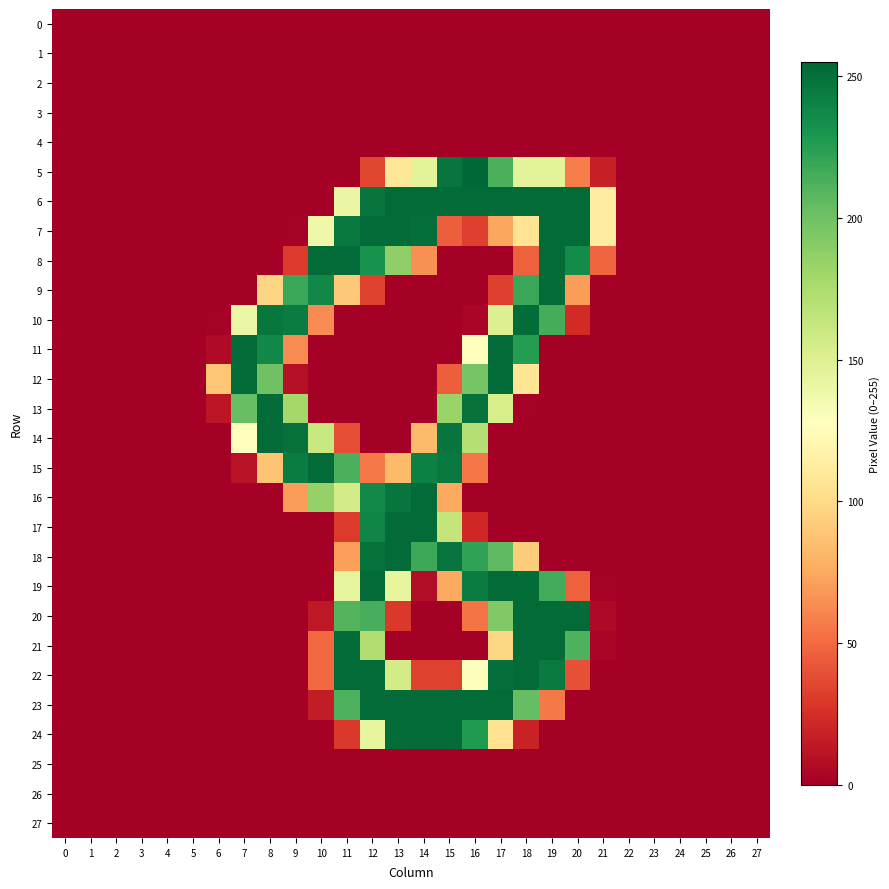

Reading left to right, list all the values displayed in this chart.

row_0: 0=0	1=0	2=0	3=0	4=0	5=0	6=0	7=0	8=0	9=0	10=0	11=0	12=0	13=0	14=0	15=0	16=0	17=0	18=0	19=0	20=0	21=0	22=0	23=0	24=0	25=0	26=0	27=0
row_1: 0=0	1=0	2=0	3=0	4=0	5=0	6=0	7=0	8=0	9=0	10=0	11=0	12=0	13=0	14=0	15=0	16=0	17=0	18=0	19=0	20=0	21=0	22=0	23=0	24=0	25=0	26=0	27=0
row_2: 0=0	1=0	2=0	3=0	4=0	5=0	6=0	7=0	8=0	9=0	10=0	11=0	12=0	13=0	14=0	15=0	16=0	17=0	18=0	19=0	20=0	21=0	22=0	23=0	24=0	25=0	26=0	27=0
row_3: 0=0	1=0	2=0	3=0	4=0	5=0	6=0	7=0	8=0	9=0	10=0	11=0	12=0	13=0	14=0	15=0	16=0	17=0	18=0	19=0	20=0	21=0	22=0	23=0	24=0	25=0	26=0	27=0
row_4: 0=0	1=0	2=0	3=0	4=0	5=0	6=0	7=0	8=0	9=0	10=0	11=0	12=0	13=0	14=0	15=0	16=0	17=0	18=0	19=0	20=0	21=0	22=0	23=0	24=0	25=0	26=0	27=0
row_5: 0=0	1=0	2=0	3=0	4=0	5=0	6=0	7=0	8=0	9=0	10=0	11=0	12=35	13=108	14=146	15=248	16=255	17=213	18=146	19=146	20=57	21=17	22=0	23=0	24=0	25=0	26=0	27=0
row_6: 0=0	1=0	2=0	3=0	4=0	5=0	6=0	7=0	8=0	9=0	10=0	11=141	12=248	13=253	14=253	15=253	16=253	17=253	18=253	19=253	20=253	21=113	22=0	23=0	24=0	25=0	26=0	27=0
row_7: 0=0	1=0	2=0	3=0	4=0	5=0	6=0	7=0	8=0	9=1	10=139	11=246	12=253	13=253	14=251	15=45	16=32	17=74	18=106	19=253	20=253	21=113	22=0	23=0	24=0	25=0	26=0	27=0
row_8: 0=0	1=0	2=0	3=0	4=0	5=0	6=0	7=0	8=0	9=30	10=253	11=253	12=232	13=187	14=65	15=0	16=0	17=0	18=46	19=253	20=236	21=48	22=0	23=0	24=0	25=0	26=0	27=0
row_9: 0=0	1=0	2=0	3=0	4=0	5=0	6=0	7=0	8=96	9=219	10=238	11=90	12=33	13=0	14=0	15=0	16=0	17=32	18=219	19=253	20=70	21=0	22=0	23=0	24=0	25=0	26=0	27=0
row_10: 0=0	1=0	2=0	3=0	4=0	5=0	6=1	7=140	8=247	9=244	10=63	11=0	12=0	13=0	14=0	15=0	16=3	17=150	18=252	19=215	20=23	21=0	22=0	23=0	24=0	25=0	26=0	27=0
row_11: 0=0	1=0	2=0	3=0	4=0	5=0	6=6	7=253	8=238	9=63	10=0	11=0	12=0	13=0	14=0	15=0	16=127	17=253	18=226	19=0	20=0	21=0	22=0	23=0	24=0	25=0	26=0	27=0
row_12: 0=0	1=0	2=0	3=0	4=0	5=0	6=89	7=253	8=200	9=9	10=0	11=0	12=0	13=0	14=0	15=45	16=197	17=253	18=107	19=0	20=0	21=0	22=0	23=0	24=0	25=0	26=0	27=0
row_13: 0=0	1=0	2=0	3=0	4=0	5=0	6=12	7=203	8=253	9=179	10=0	11=0	12=0	13=0	14=0	15=183	16=250	17=154	18=1	19=0	20=0	21=0	22=0	23=0	24=0	25=0	26=0	27=0
row_14: 0=0	1=0	2=0	3=0	4=0	5=0	6=0	7=128	8=253	9=250	10=162	11=38	12=0	13=0	14=83	15=248	16=171	17=0	18=0	19=0	20=0	21=0	22=0	23=0	24=0	25=0	26=0	27=0
row_15: 0=0	1=0	2=0	3=0	4=0	5=0	6=0	7=10	8=88	9=244	10=253	11=213	12=56	13=83	14=242	15=246	16=55	17=0	18=0	19=0	20=0	21=0	22=0	23=0	24=0	25=0	26=0	27=0
row_16: 0=0	1=0	2=0	3=0	4=0	5=0	6=0	7=0	8=0	9=70	10=185	11=156	12=237	13=248	14=253	15=75	16=0	17=0	18=0	19=0	20=0	21=0	22=0	23=0	24=0	25=0	26=0	27=0
row_17: 0=0	1=0	2=0	3=0	4=0	5=0	6=0	7=0	8=0	9=0	10=0	11=30	12=240	13=253	14=253	15=164	16=21	17=0	18=0	19=0	20=0	21=0	22=0	23=0	24=0	25=0	26=0	27=0
row_18: 0=0	1=0	2=0	3=0	4=0	5=0	6=0	7=0	8=0	9=0	10=0	11=71	12=250	13=253	14=218	15=248	16=222	17=206	18=92	19=0	20=0	21=0	22=0	23=0	24=0	25=0	26=0	27=0
row_19: 0=0	1=0	2=0	3=0	4=0	5=0	6=0	7=0	8=0	9=0	10=0	11=144	12=253	13=143	14=7	15=75	16=244	17=253	18=252	19=216	20=46	21=1	22=0	23=0	24=0	25=0	26=0	27=0
row_20: 0=0	1=0	2=0	3=0	4=0	5=0	6=0	7=0	8=0	9=0	10=13	11=210	12=214	13=29	14=0	15=0	16=54	17=193	18=253	19=253	20=253	21=5	22=0	23=0	24=0	25=0	26=0	27=0
row_21: 0=0	1=0	2=0	3=0	4=0	5=0	6=0	7=0	8=0	9=0	10=49	11=253	12=173	13=0	14=0	15=0	16=0	17=98	18=253	19=253	20=212	21=3	22=0	23=0	24=0	25=0	26=0	27=0
row_22: 0=0	1=0	2=0	3=0	4=0	5=0	6=0	7=0	8=0	9=0	10=49	11=253	12=253	13=156	14=33	15=33	16=129	17=251	18=253	19=245	20=39	21=0	22=0	23=0	24=0	25=0	26=0	27=0
row_23: 0=0	1=0	2=0	3=0	4=0	5=0	6=0	7=0	8=0	9=0	10=15	11=212	12=253	13=253	14=253	15=253	16=253	17=253	18=204	19=56	20=0	21=0	22=0	23=0	24=0	25=0	26=0	27=0
row_24: 0=0	1=0	2=0	3=0	4=0	5=0	6=0	7=0	8=0	9=0	10=0	11=29	12=143	13=253	14=253	15=253	16=228	17=104	18=18	19=0	20=0	21=0	22=0	23=0	24=0	25=0	26=0	27=0
row_25: 0=0	1=0	2=0	3=0	4=0	5=0	6=0	7=0	8=0	9=0	10=0	11=0	12=0	13=0	14=0	15=0	16=0	17=0	18=0	19=0	20=0	21=0	22=0	23=0	24=0	25=0	26=0	27=0
row_26: 0=0	1=0	2=0	3=0	4=0	5=0	6=0	7=0	8=0	9=0	10=0	11=0	12=0	13=0	14=0	15=0	16=0	17=0	18=0	19=0	20=0	21=0	22=0	23=0	24=0	25=0	26=0	27=0
row_27: 0=0	1=0	2=0	3=0	4=0	5=0	6=0	7=0	8=0	9=0	10=0	11=0	12=0	13=0	14=0	15=0	16=0	17=0	18=0	19=0	20=0	21=0	22=0	23=0	24=0	25=0	26=0	27=0